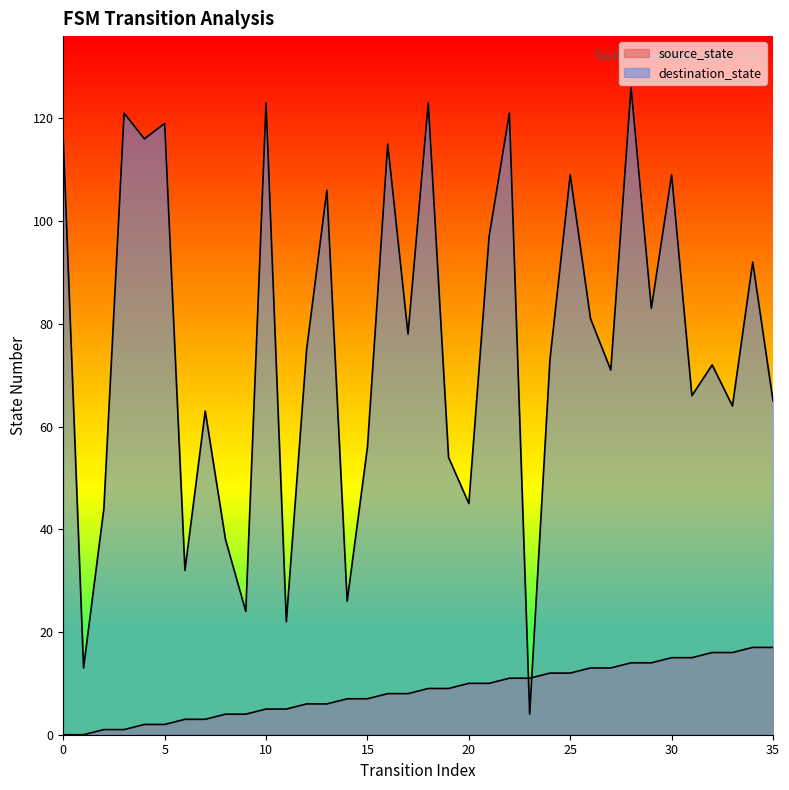

The source_state series shows 10 at 20. True or false?

True